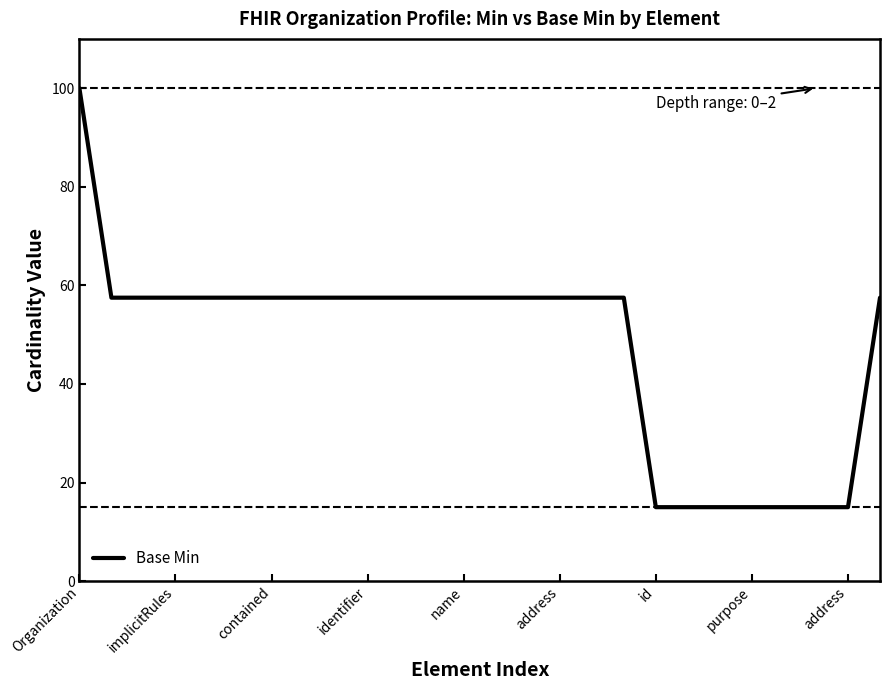

What is the maximum value shown in the chart?

100.0